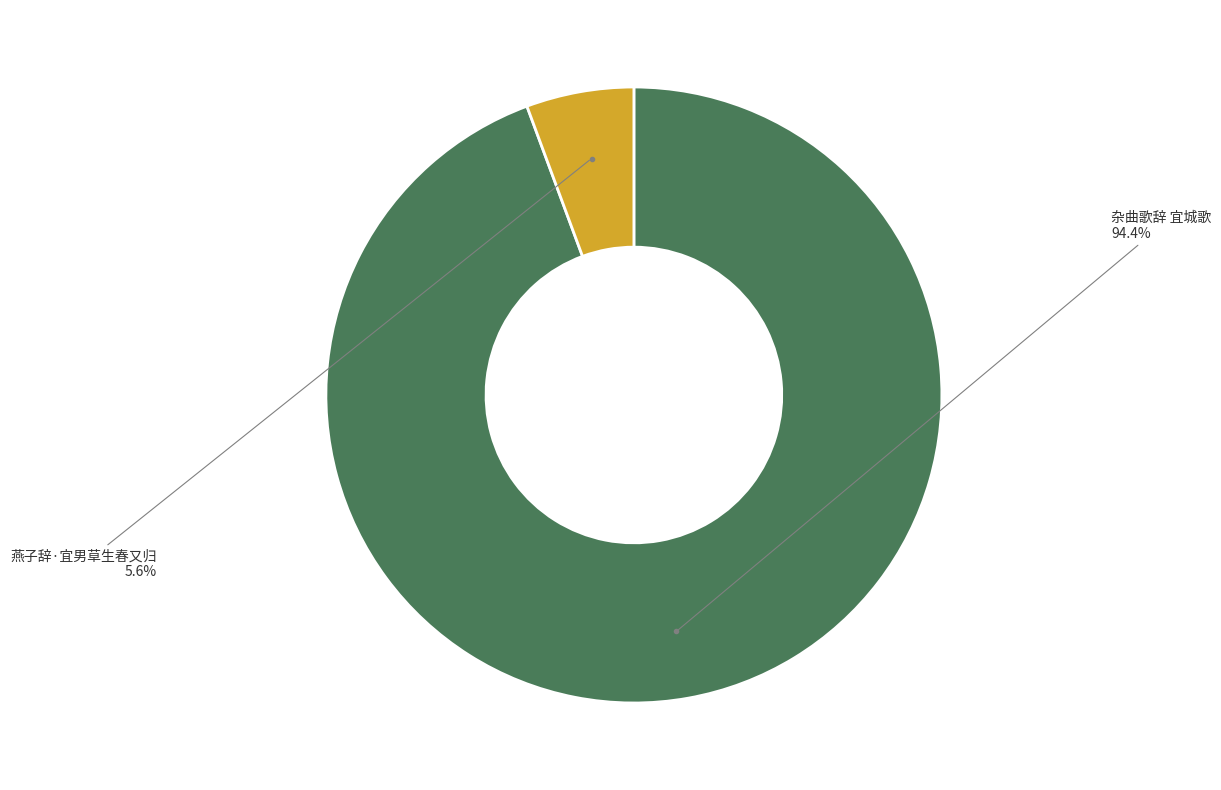

Combined, what portion of the pie is 杂曲歌辞 宜城歌 and 燕子辞·宜男草生春又归?

100.0%